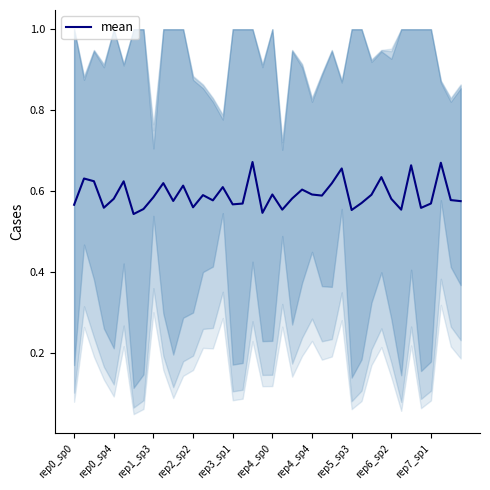

Count the values in the range 0 to 1.

40